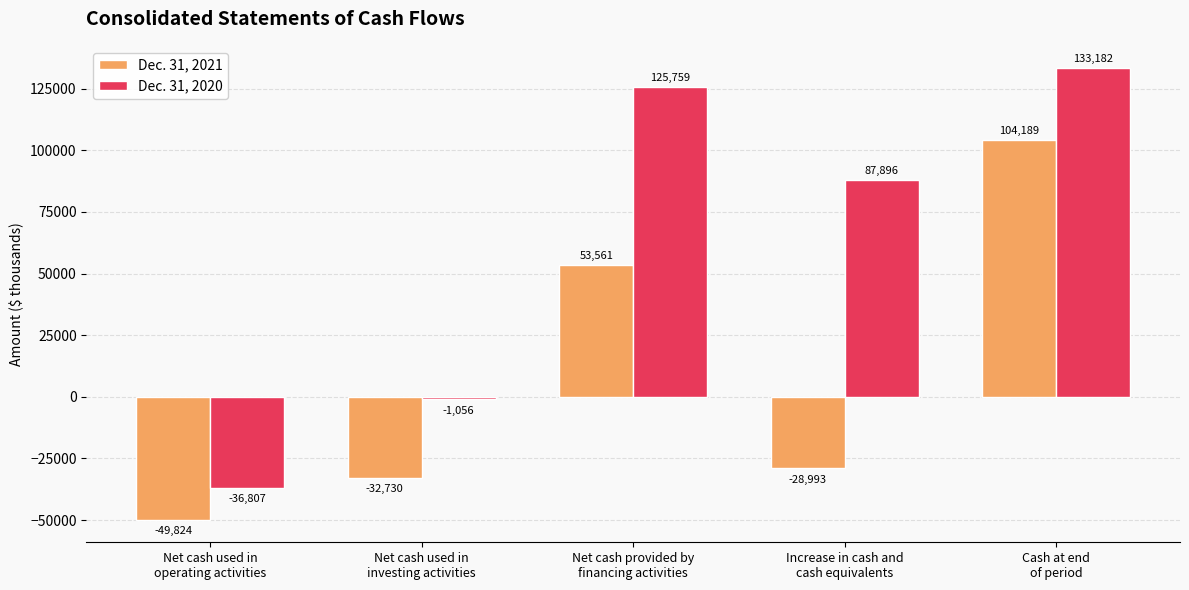

Which series has the largest range (max minus min)?

Dec. 31, 2020